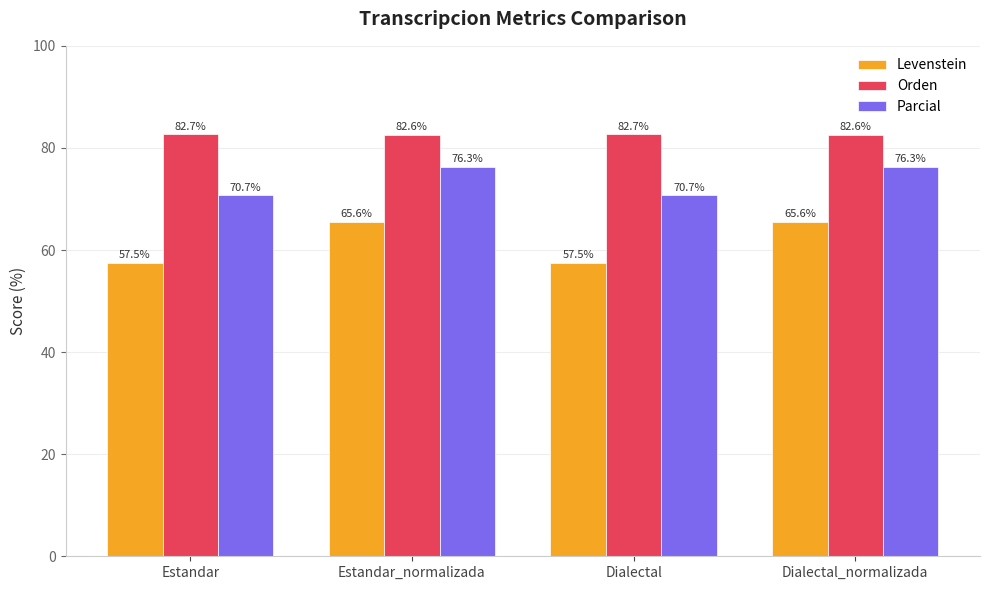

What are all the series names shown in the legend?

Levenstein, Orden, Parcial